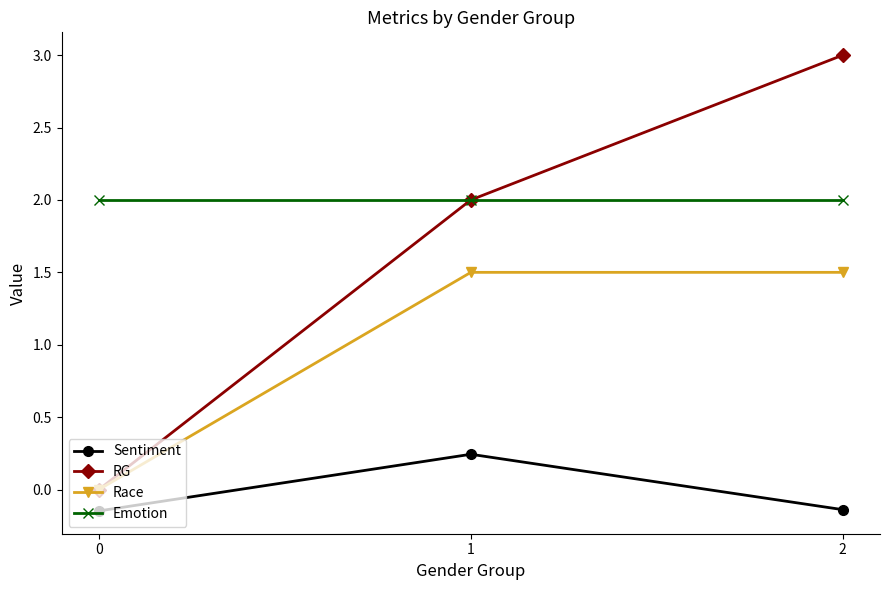

True or false: Race has a value of 0.9 at 0.

False